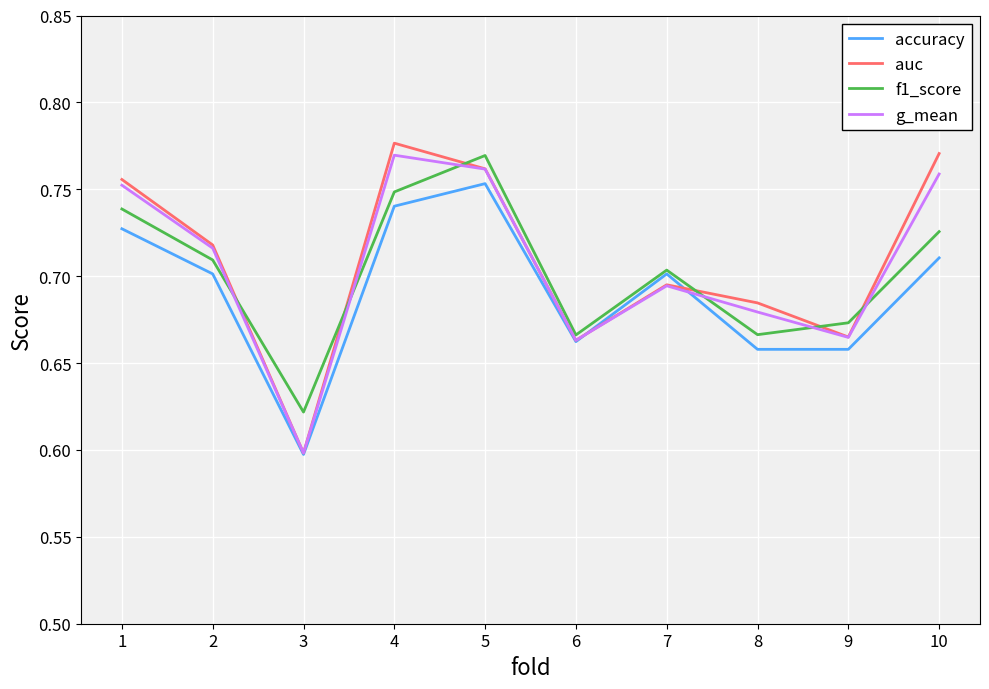

Is it true that g_mean equals 0.7 at 7?

True